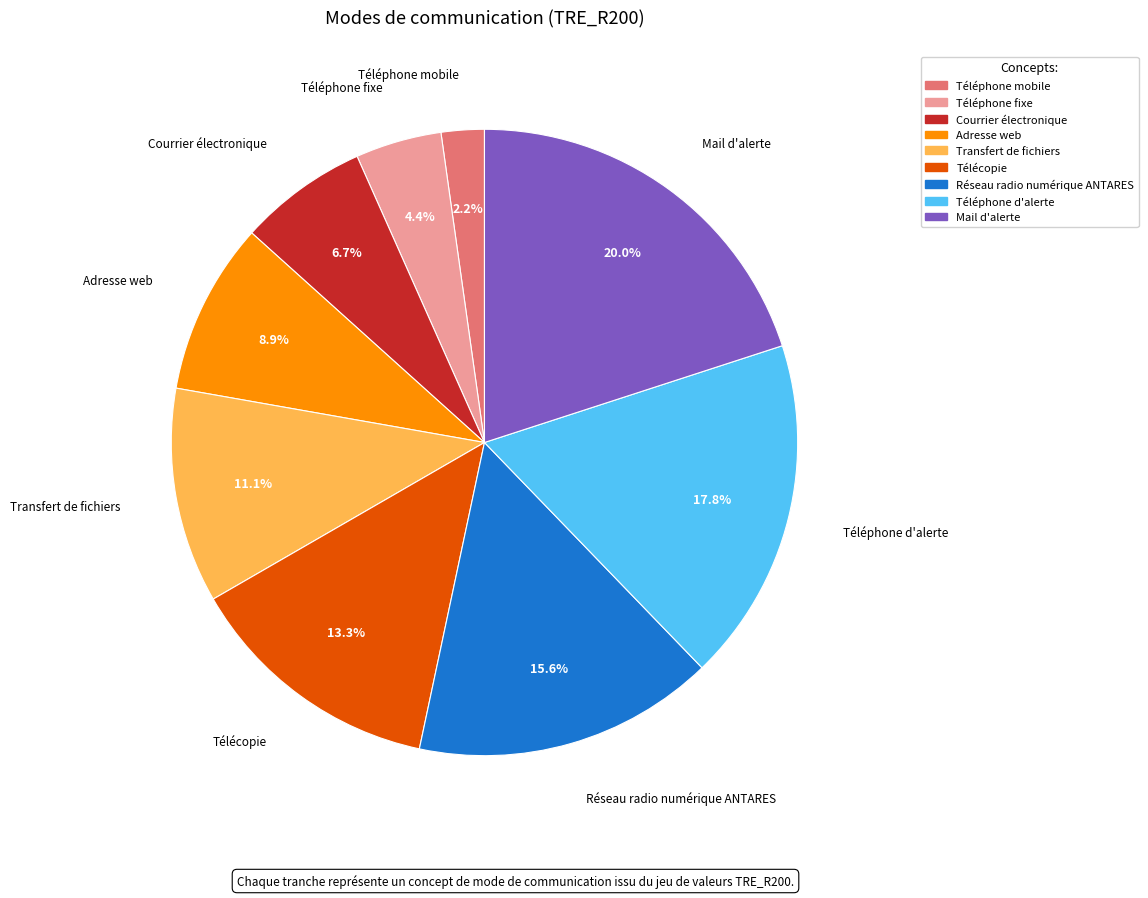

Which has a higher value, Courrier électronique or Réseau radio numérique ANTARES?

Réseau radio numérique ANTARES